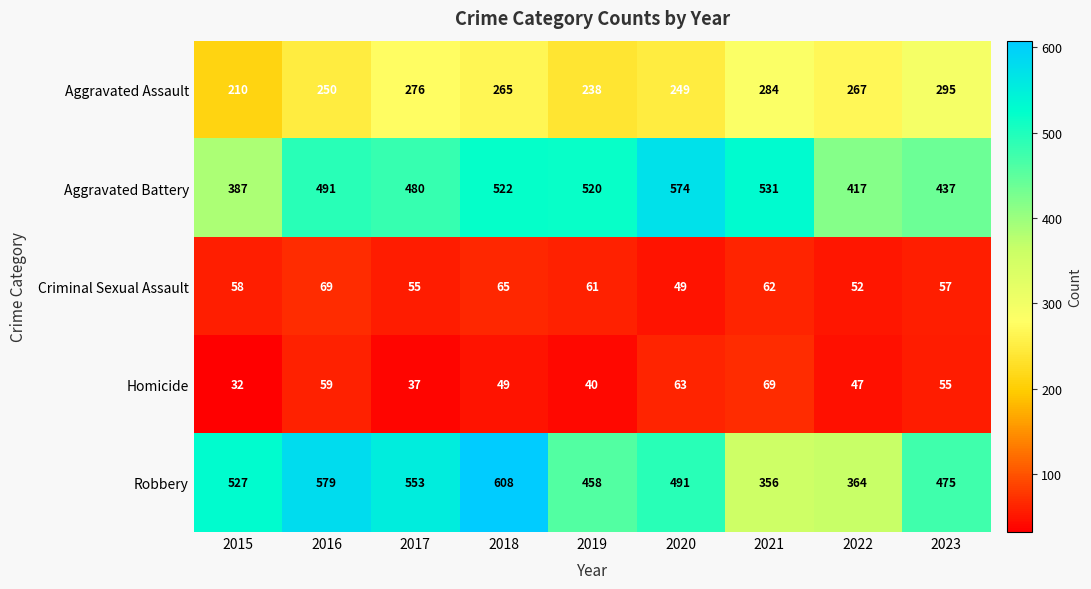

Which series has the largest total across all categories?

Robbery